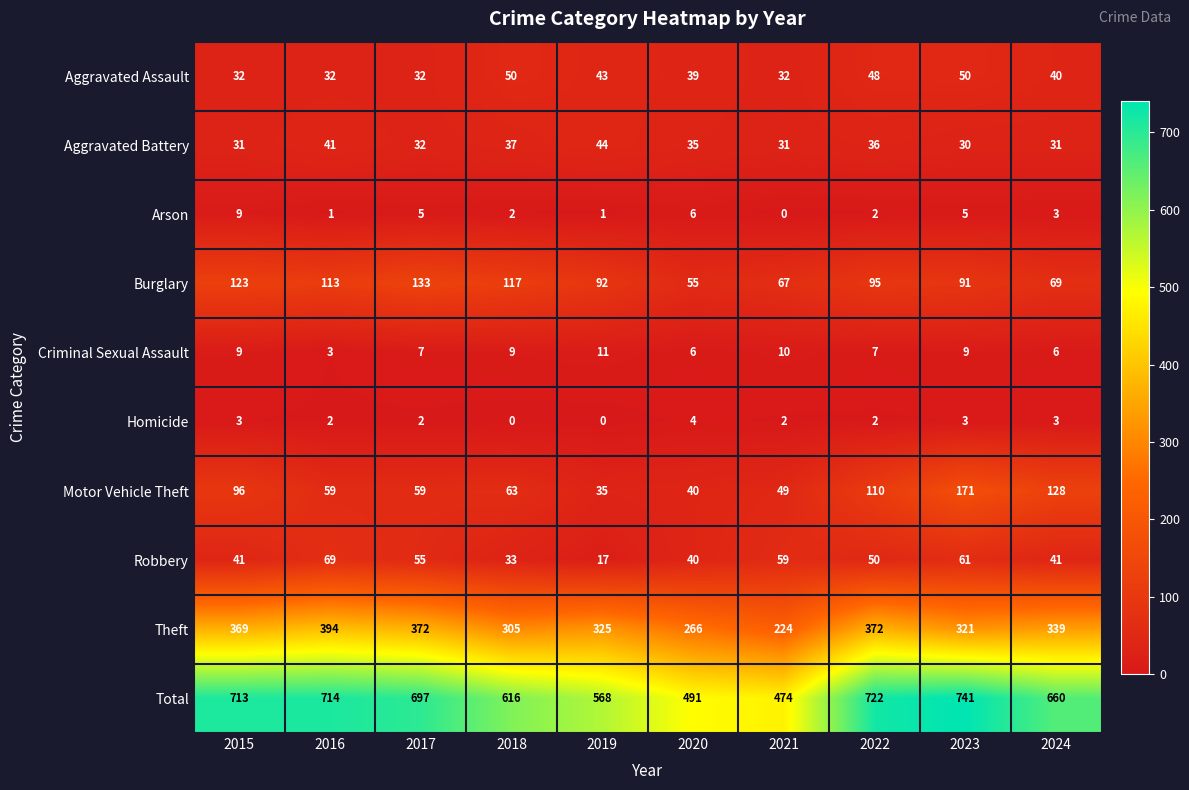

At how many categories does at least one series exceed 194?

10